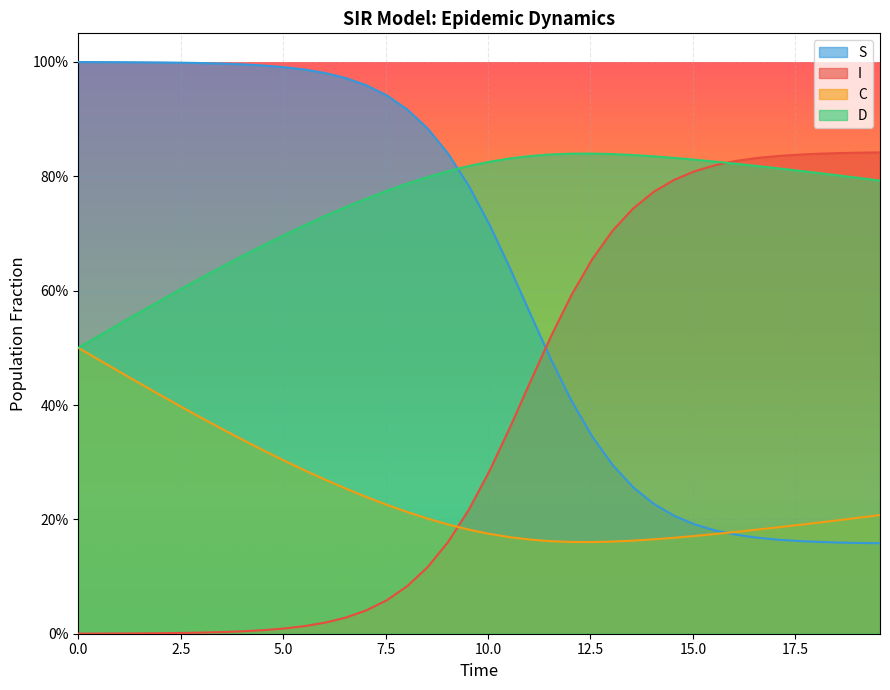

What are all the series names shown in the legend?

S, I, C, D